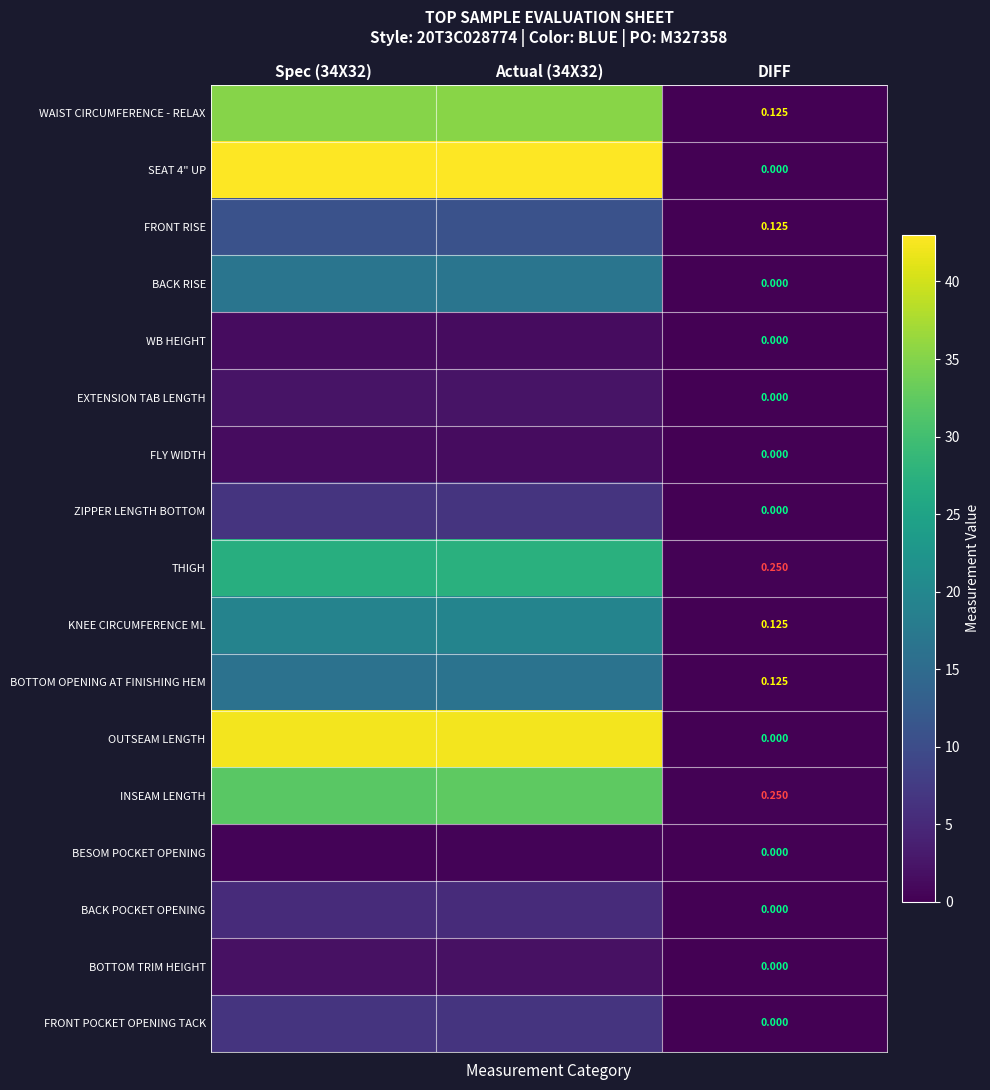

List the labels in order of WAIST CIRCUMFERENCE - RELAX value, largest first.

Actual (34X32), Spec (34X32), DIFF